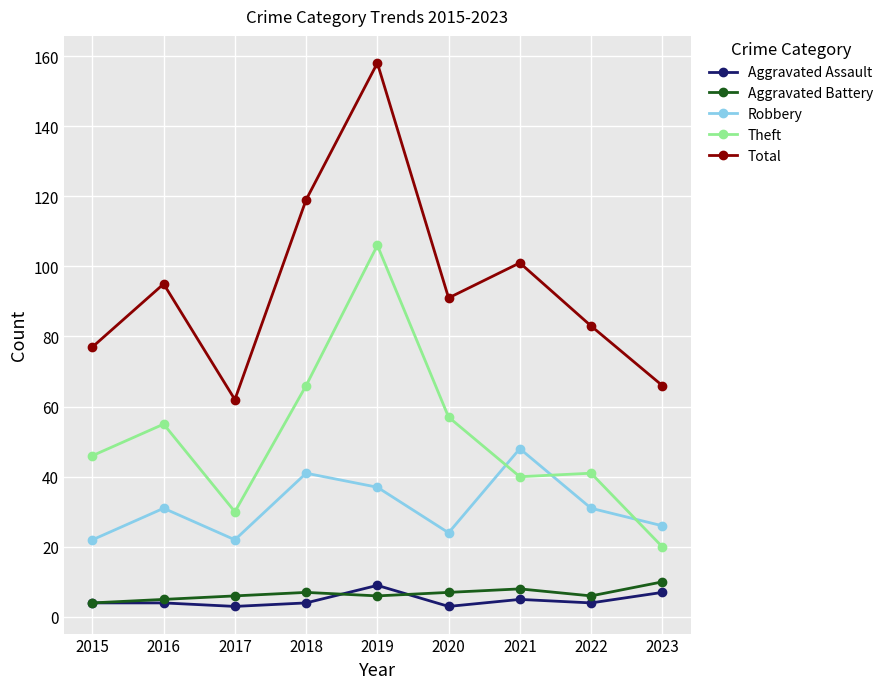

List the labels in order of Total value, largest first.

2019, 2018, 2021, 2016, 2020, 2022, 2015, 2023, 2017